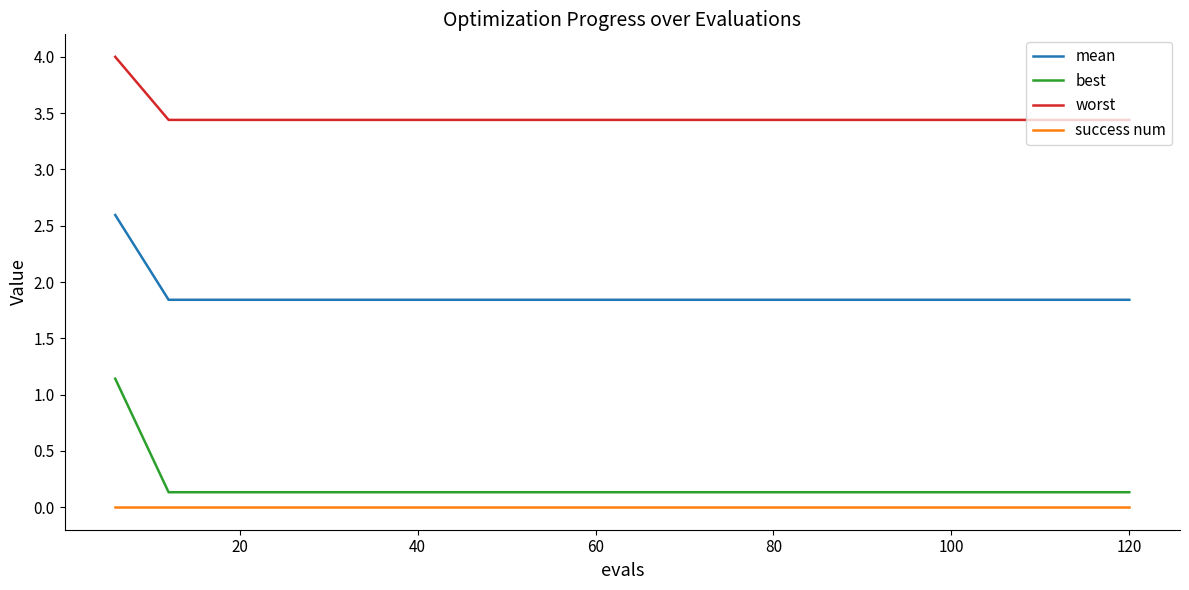

What is the average value of the mean series?

1.9